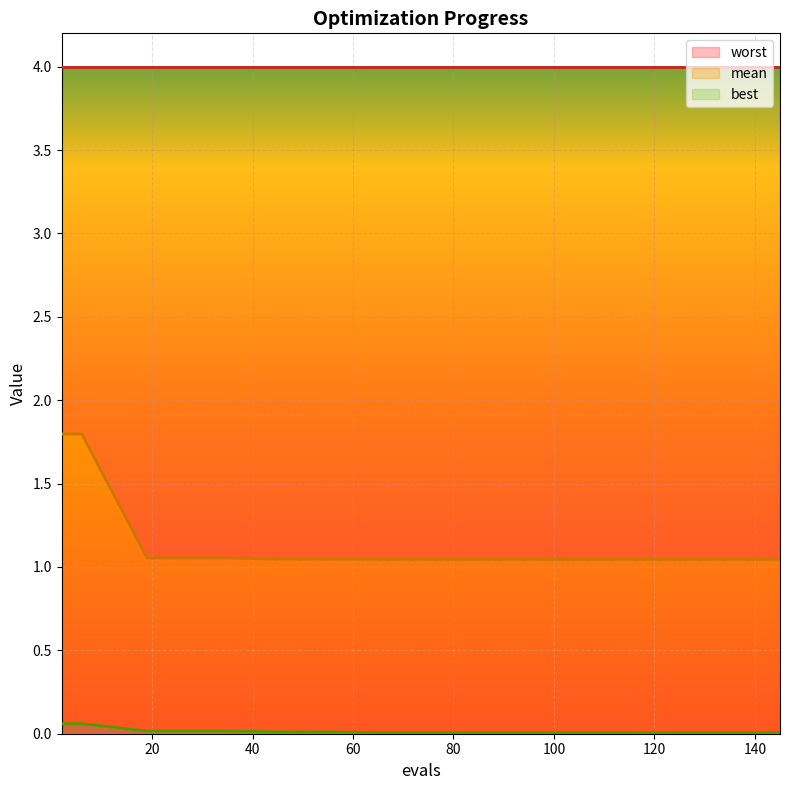

How many lines are shown in the chart?

3